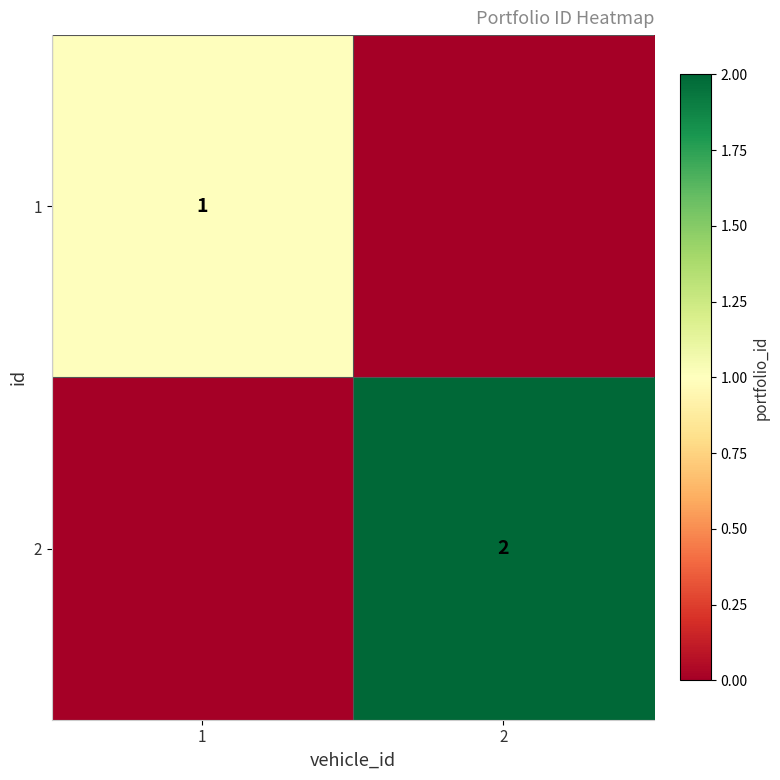

The value of 1 at 1 is 1. True or false?

True